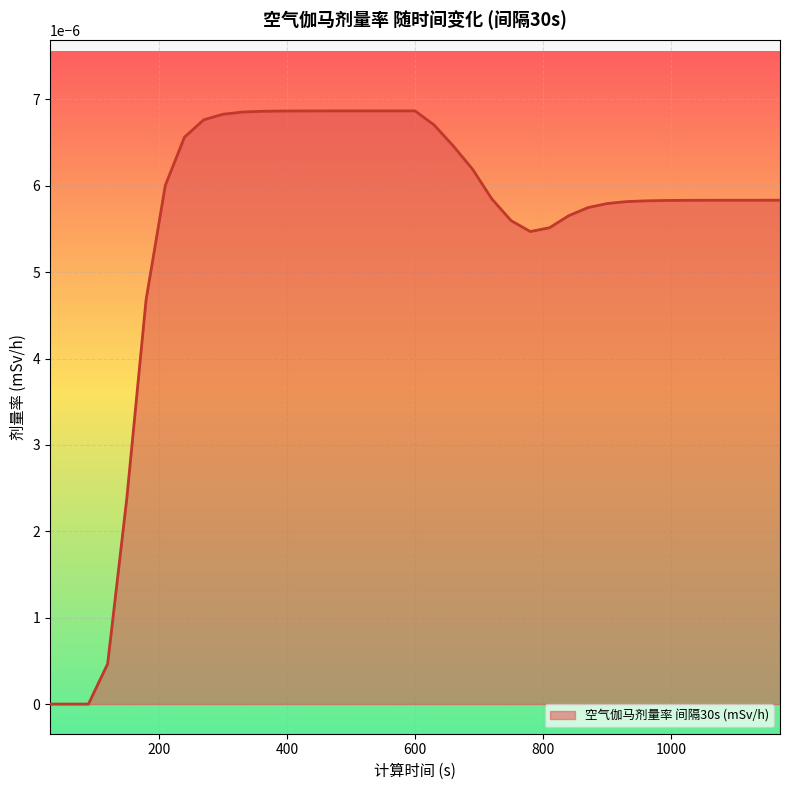

Is this an area chart (filled region under the line)?

Yes